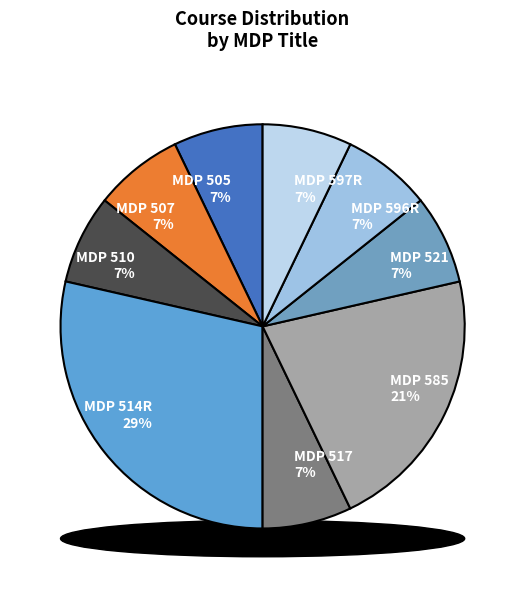

To the nearest percent, what is the combined percentage of MDP 517 and MDP 596R?

14%